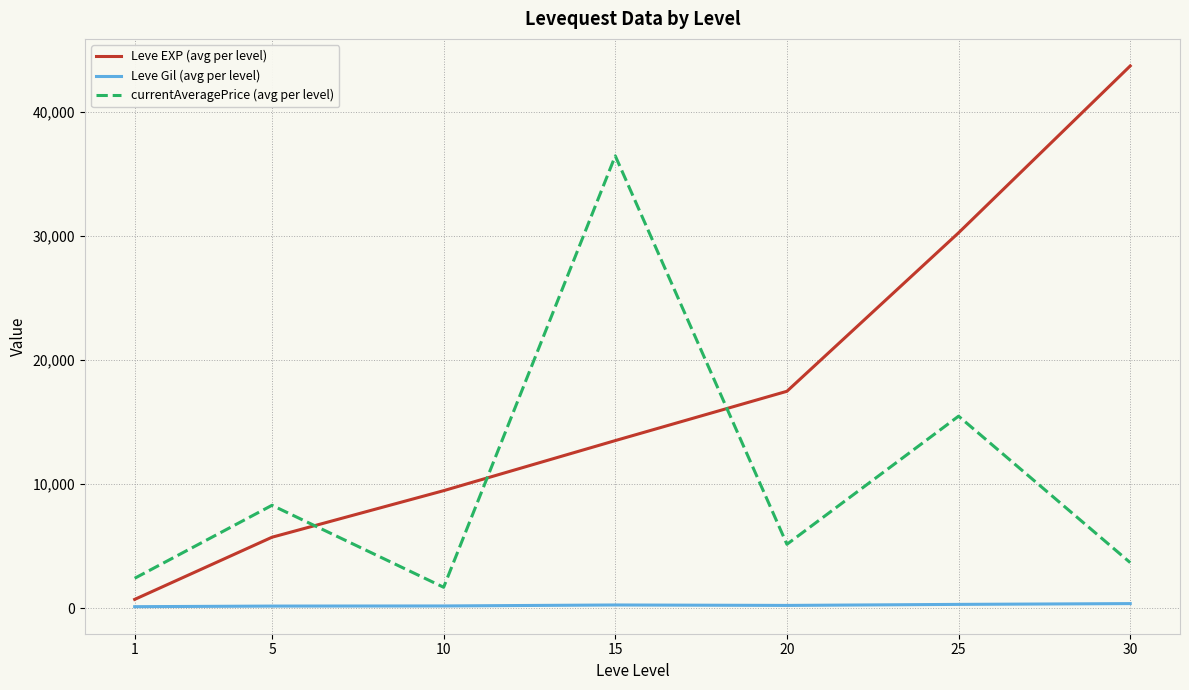

True or false: Leve EXP (avg per level) and Leve Gil (avg per level) cross at least once.

False